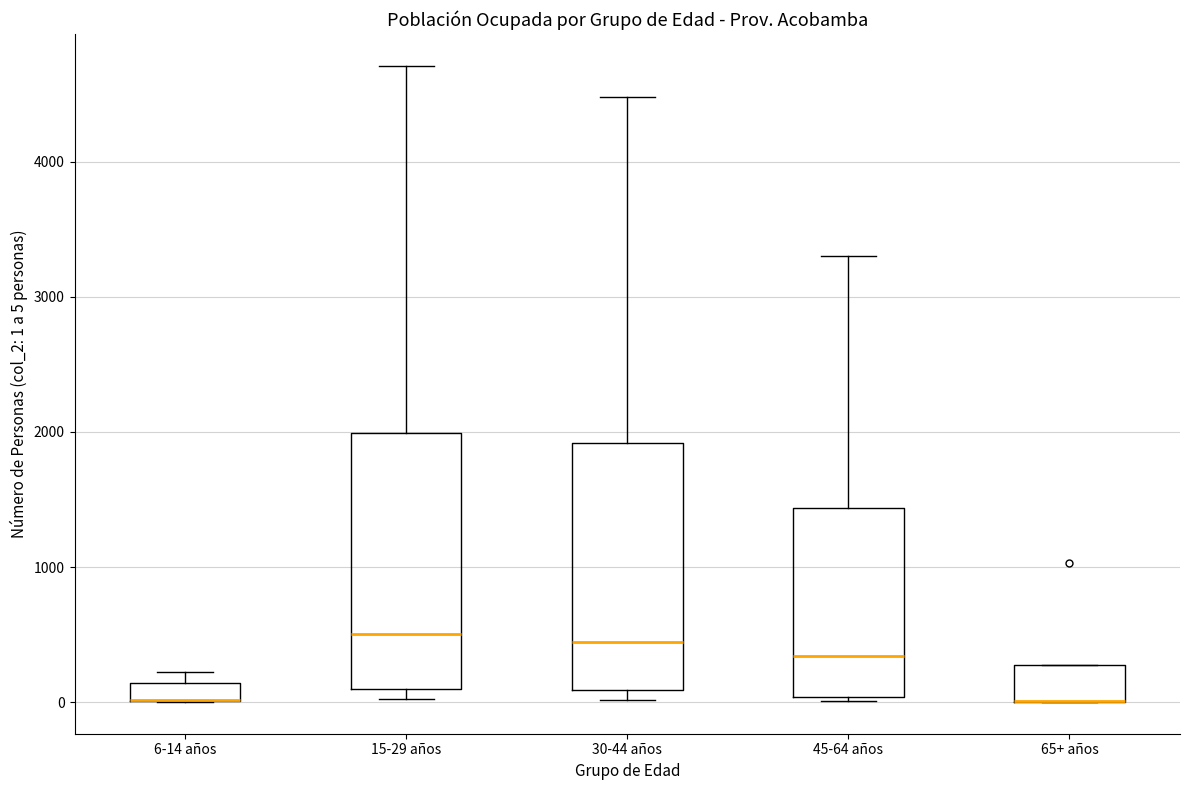

Where is the upper edge of the box for 6-14 años on the y-axis? The values are not printed on the chart, so give them approximately, as read against the axis.

100